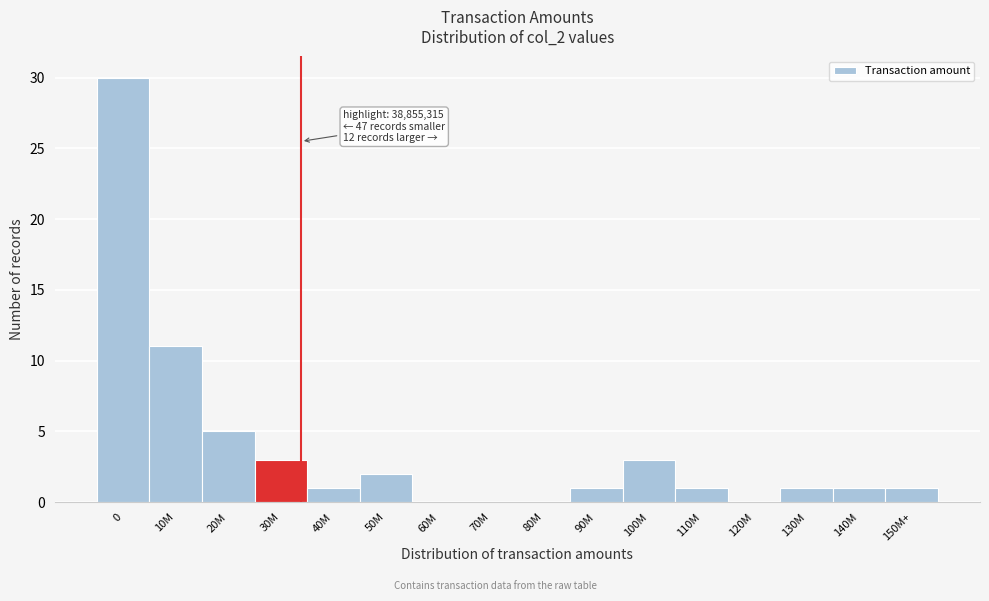

Reading left to right, transcribe all the data shown in this chart.

0=30	10M=11	20M=5	30M=3	40M=1	50M=2	60M=0	70M=0	80M=0	90M=1	100M=3	110M=1	120M=0	130M=1	140M=1	150M+=1